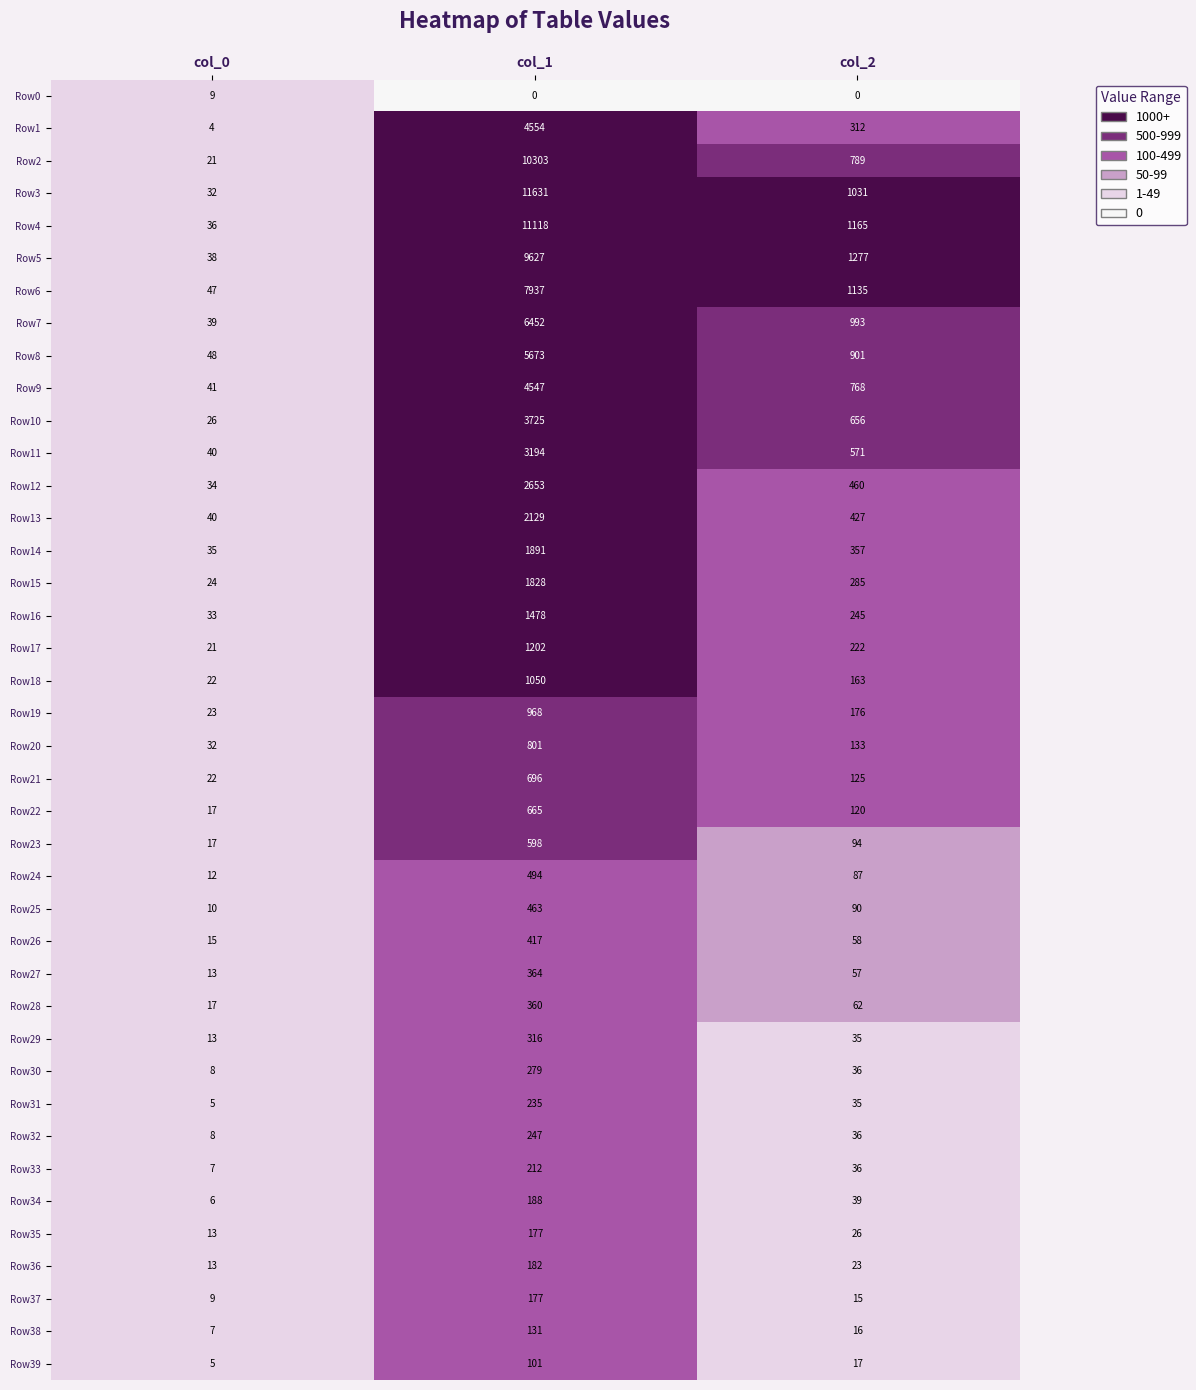

What is the difference between the Row38 values at col_0 and col_2?

9